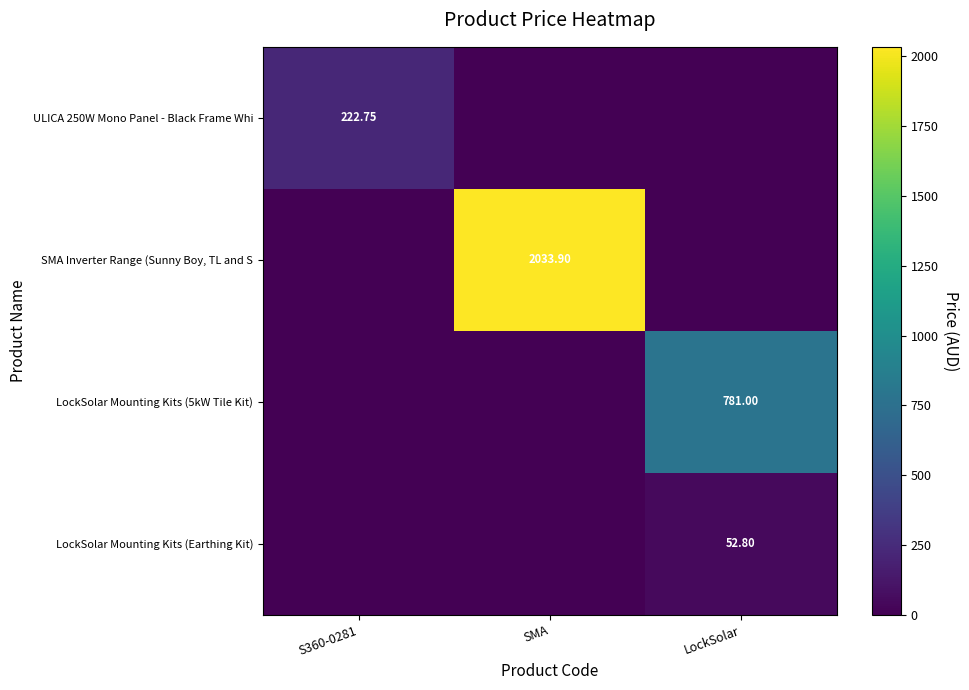

The value of SMA Inverter Range (Sunny Boy, TL and S at S360-0281 is -996.1. True or false?

False